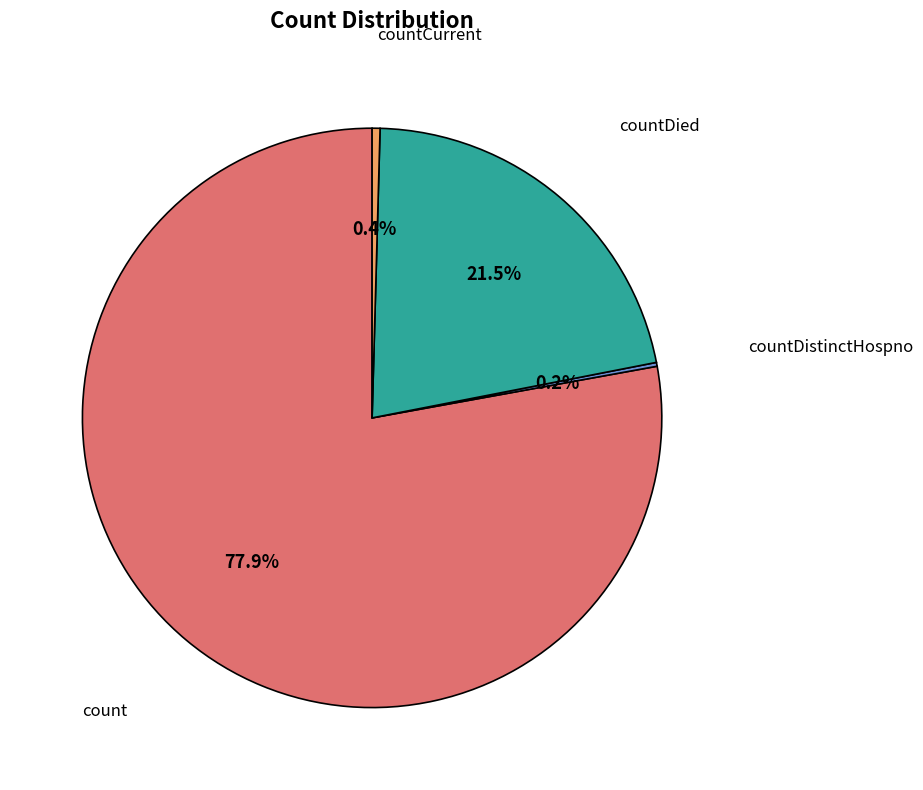

Between countDied and count, which is larger?

count